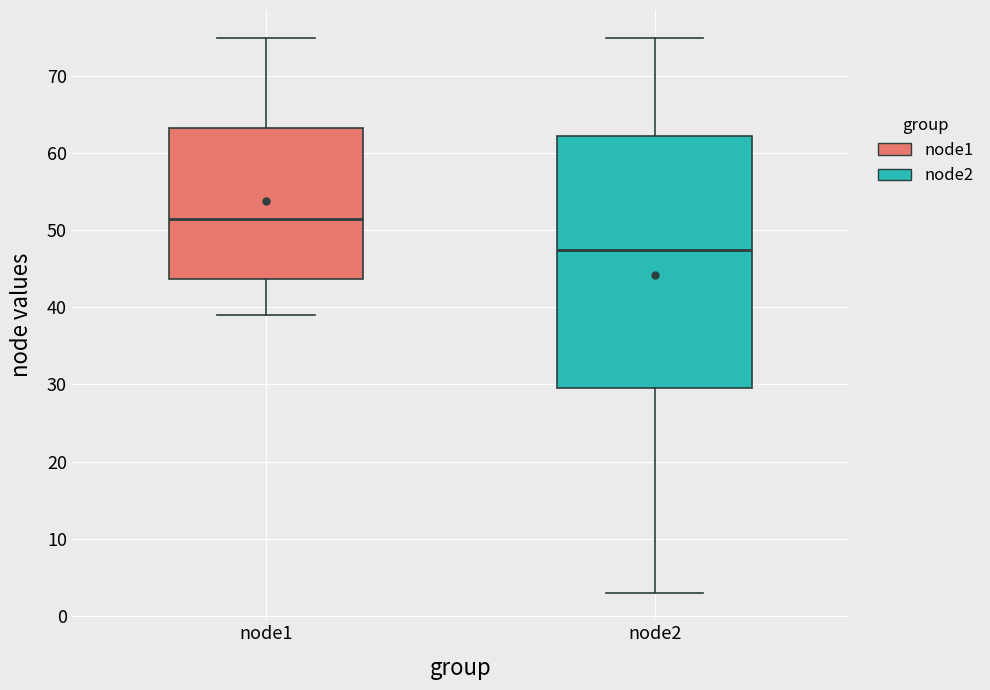

Where does the upper whisker of the box for node2 end on the y-axis? The values are not printed on the chart, so give them approximately, as read against the axis.

75